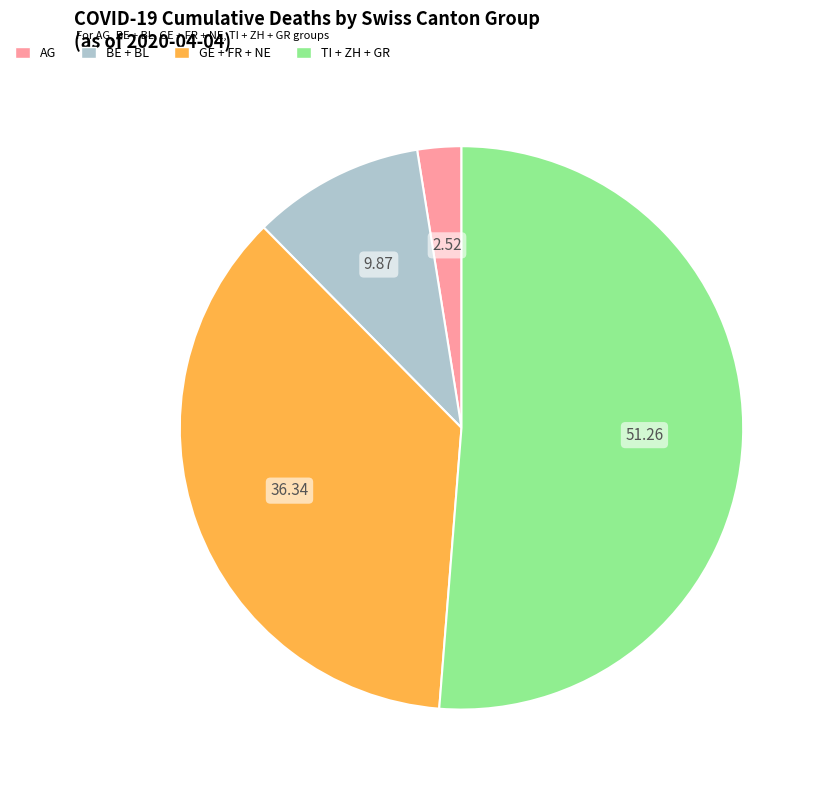

Is there any slice that represents more than half of the pie?

Yes